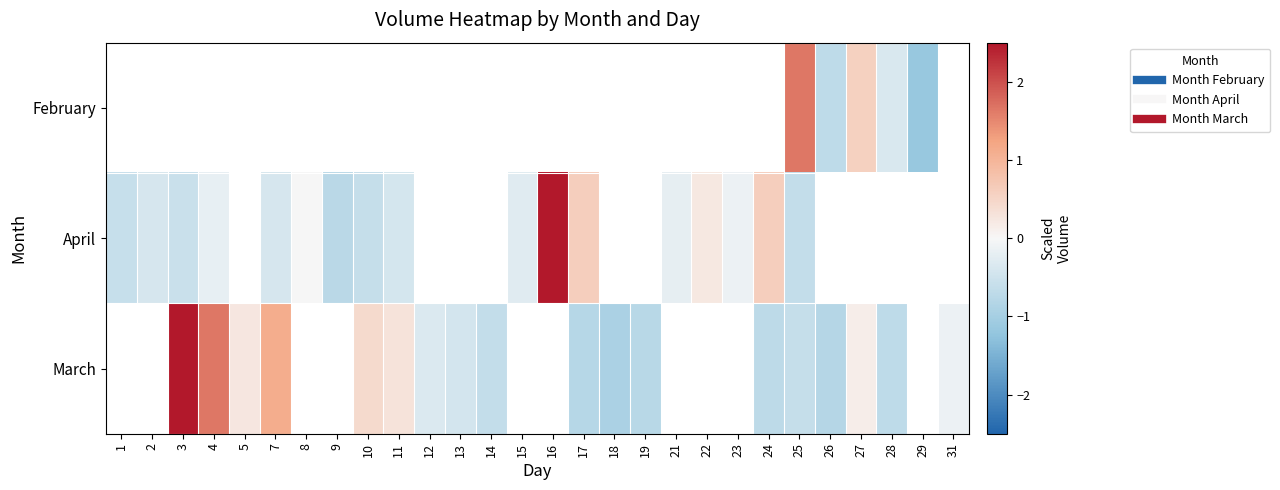

Which label corresponds to the smallest value in the chart?

29